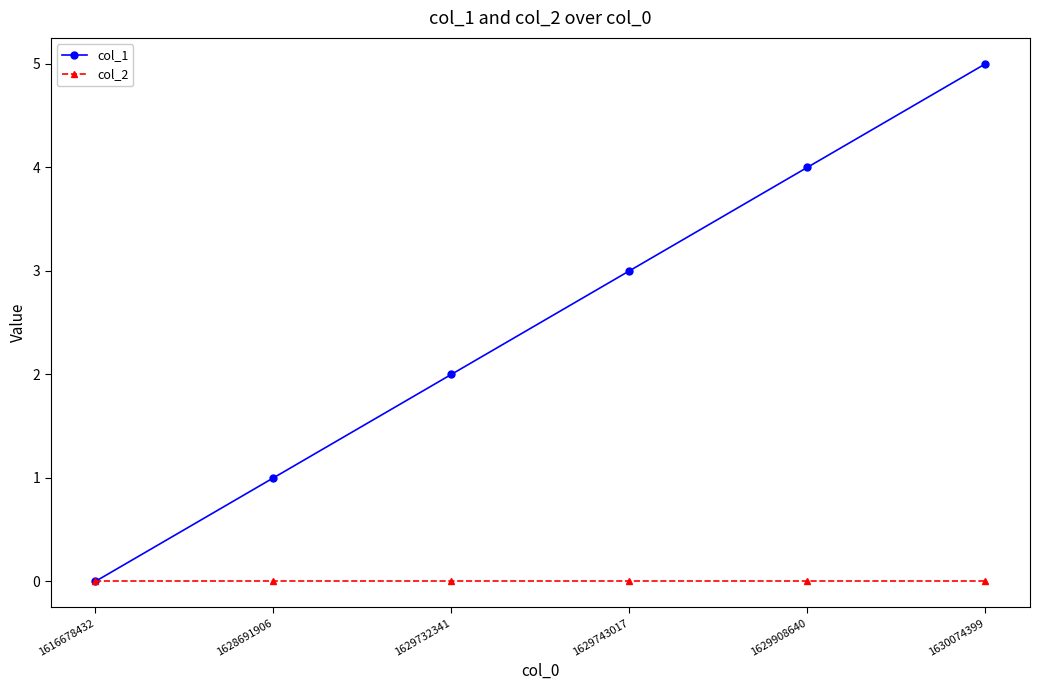

What is the value of the col_1 point at the 4th from the left?

3